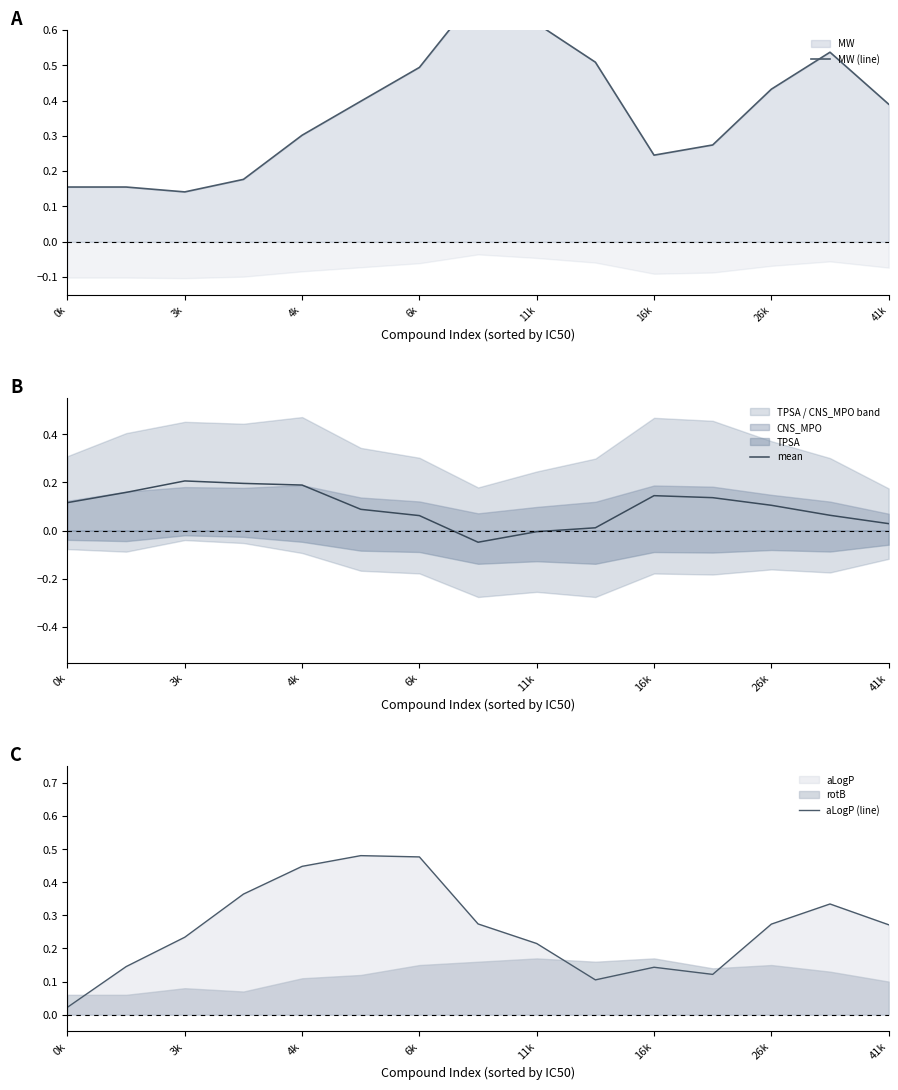

True or false: mean has a value of 0.2 at 4k.

True